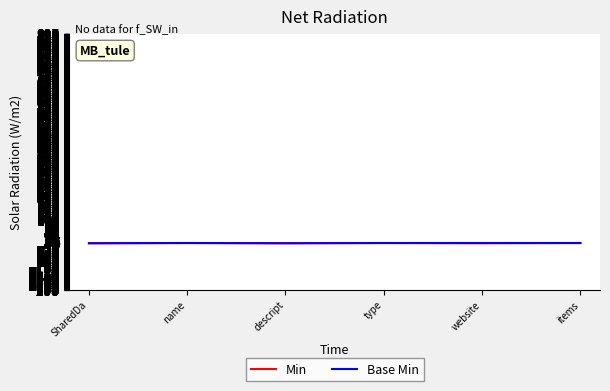

The Min series shows 0 at website. True or false?

True